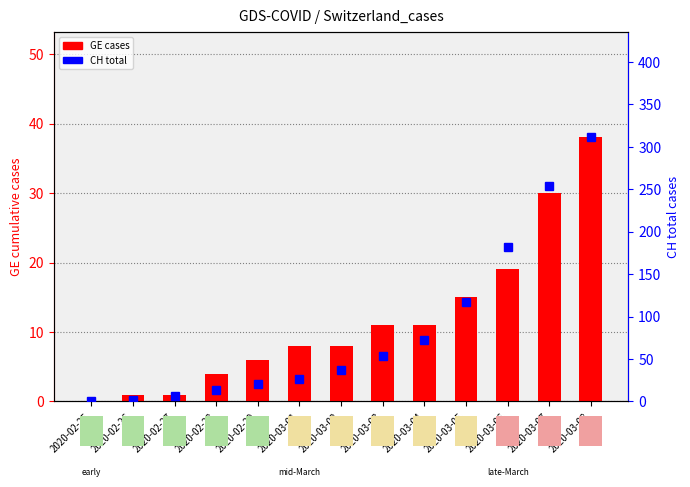

The value of GE cases at 2020-03-05 is 15. True or false?

True